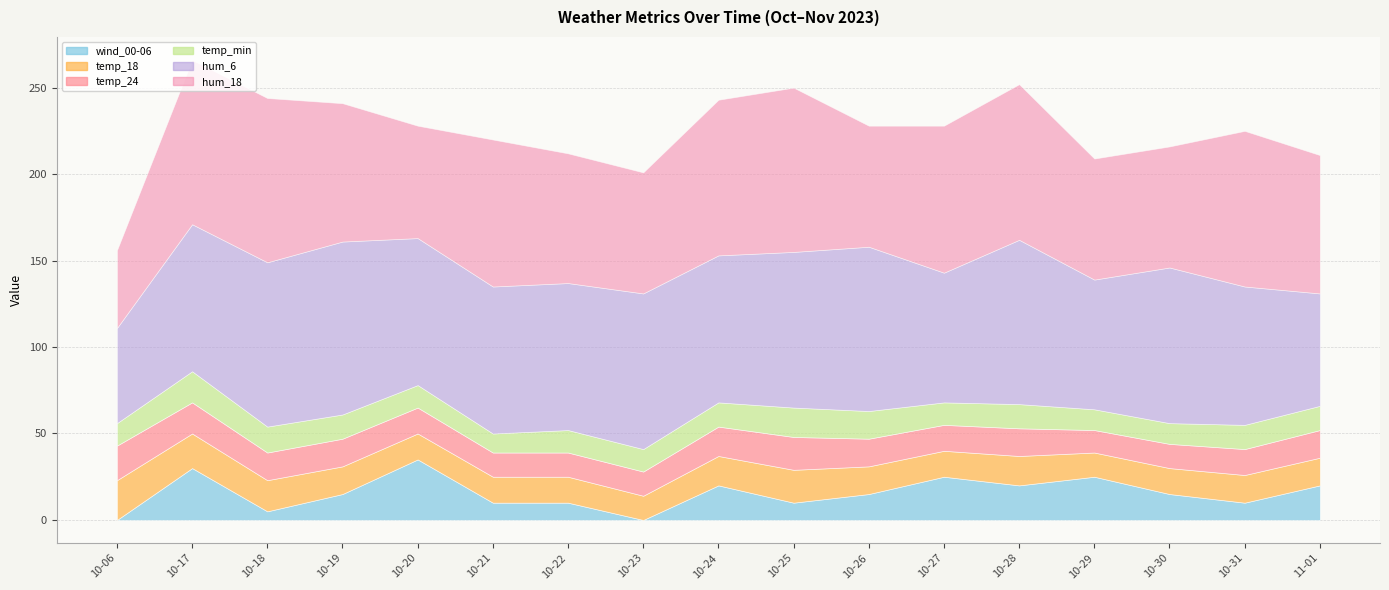

What position from the left is 2023-10-24?

9